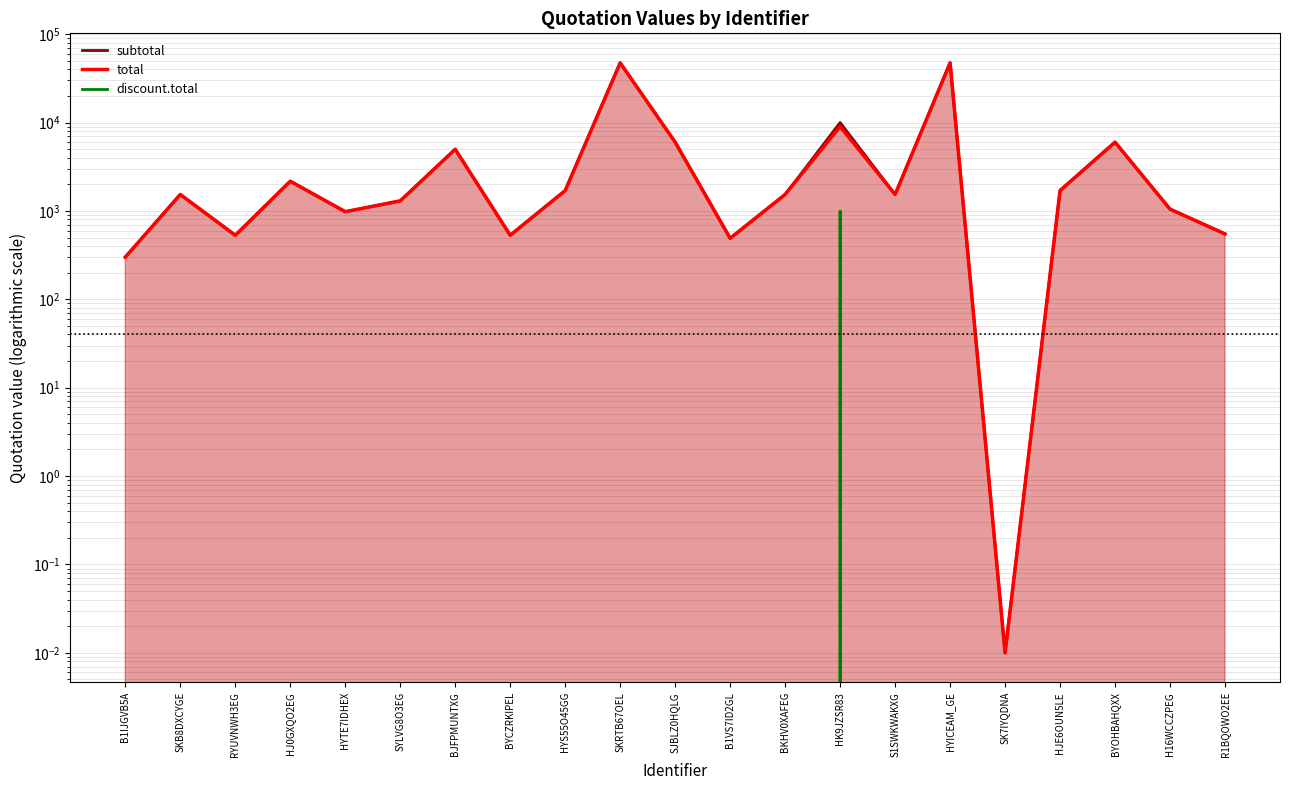

How many positive values does the discount.total series have?

1